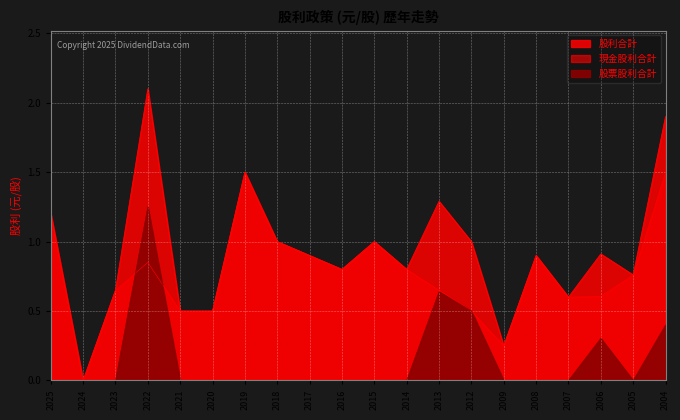

What are all the series names shown in the legend?

現金股利合計, 股票股利合計, 股利合計